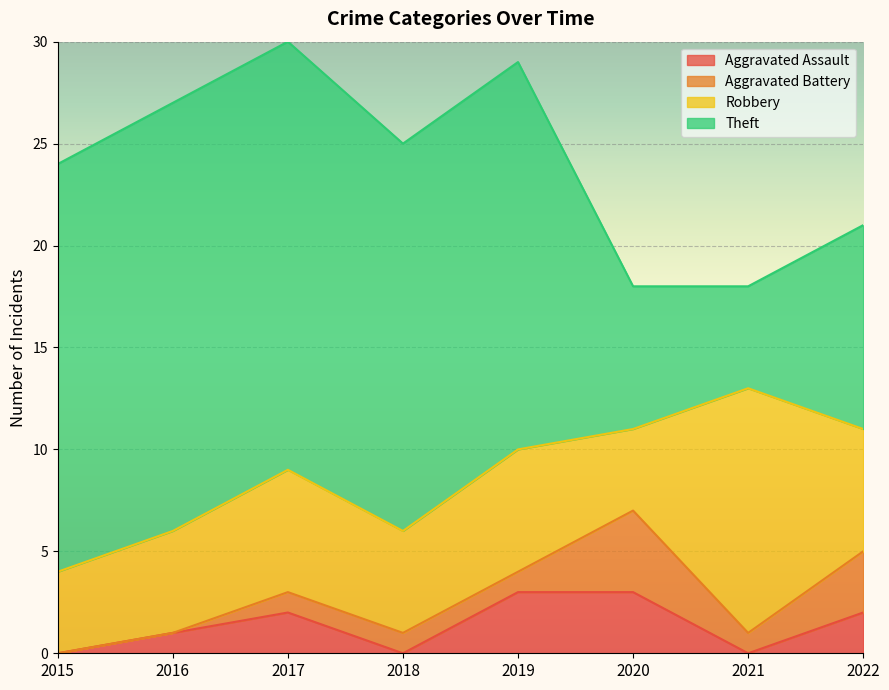

At which category is the sum across all series the highest?

2017